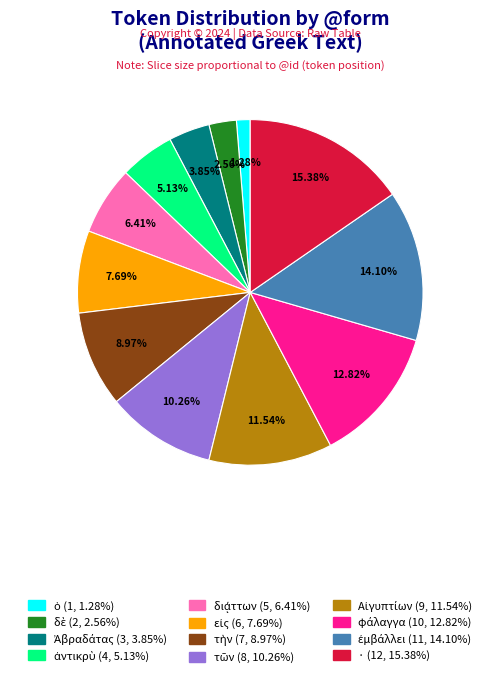

Does any single category account for the majority?

No